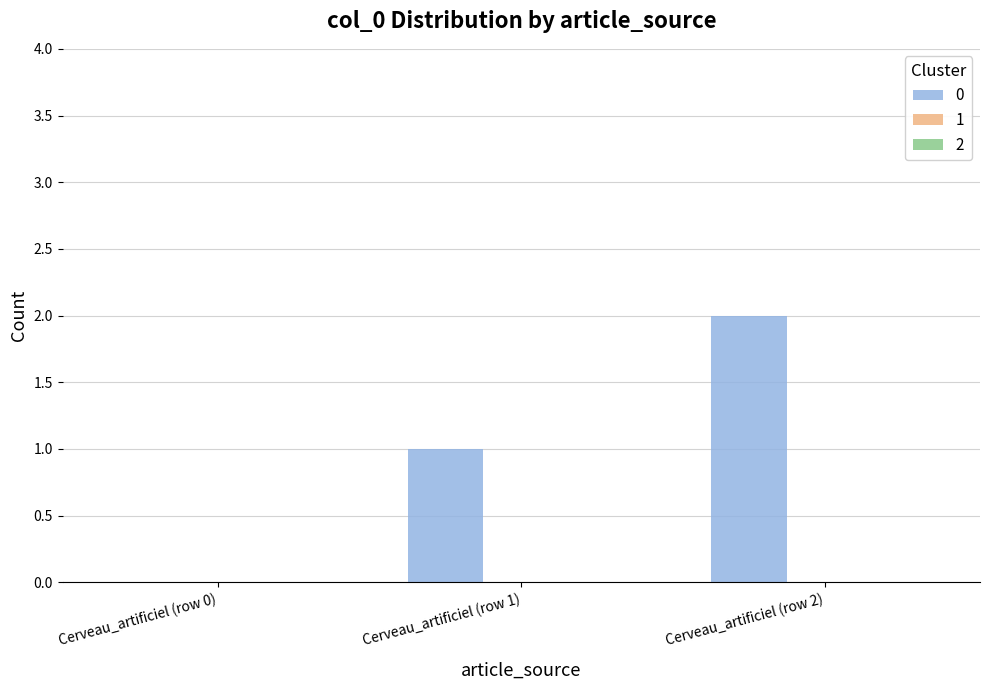

True or false: the data shows 2 at Cerveau_artificiel (row 2).

True